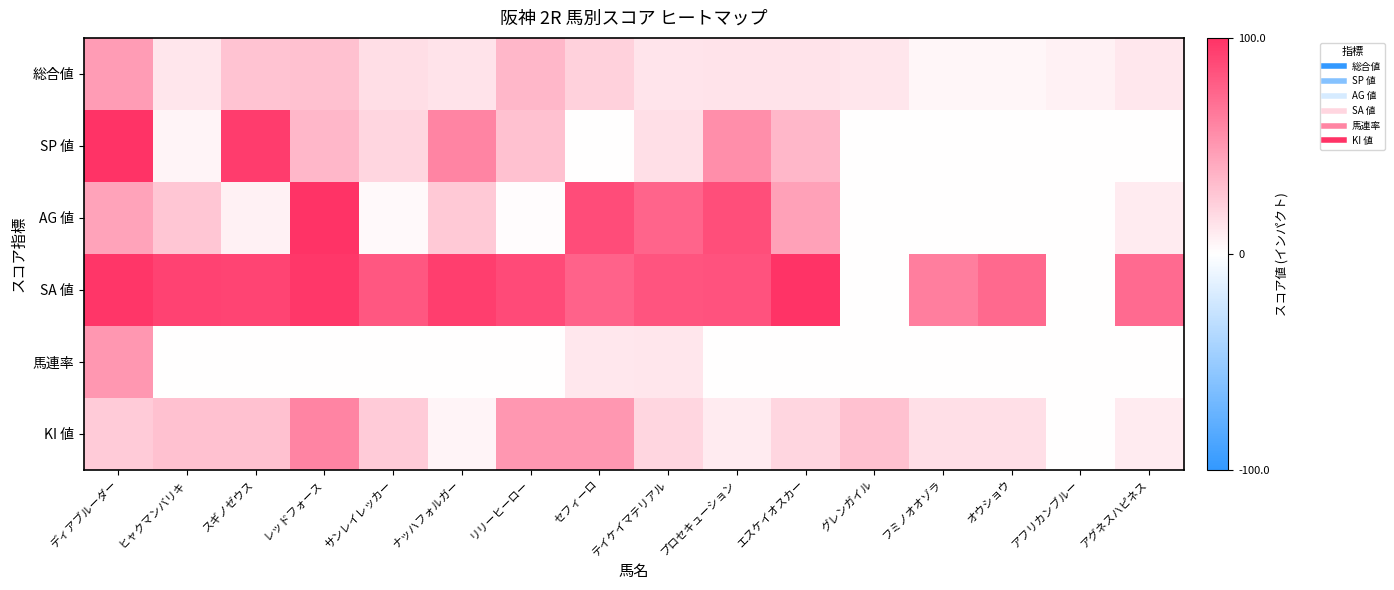

Reading left to right, extract all data points from this chart.

総合値: ディアブルーダー=48	ヒャクマンバリキ=12	スギノゼウス=29	レッドフォース=30	サンレイレッカー=16	ナッハフォルガー=14	リリーヒーロー=35	セフィーロ=22	テイケイマテリアル=13	プロセキューション=14	エスケイオスカー=14	グレンガイル=12	フミノオオゾラ=4	オウショウ=4	アフリカンブルー=7	アグネスハピネス=11
SP 値: ディアブルーダー=100	ヒャクマンバリキ=5	スギノゼウス=95	レッドフォース=35	サンレイレッカー=20	ナッハフォルガー=60	リリーヒーロー=30	セフィーロ=0	テイケイマテリアル=15	プロセキューション=55	エスケイオスカー=35	グレンガイル=0	フミノオオゾラ=0	オウショウ=0	アフリカンブルー=0	アグネスハピネス=0
AG 値: ディアブルーダー=45	ヒャクマンバリキ=28	スギノゼウス=7	レッドフォース=100	サンレイレッカー=3	ナッハフォルガー=26	リリーヒーロー=1	セフィーロ=87	テイケイマテリアル=75	プロセキューション=86	エスケイオスカー=46	グレンガイル=0	フミノオオゾラ=0	オウショウ=0	アフリカンブルー=0	アグネスハピネス=10
SA 値: ディアブルーダー=98	ヒャクマンバリキ=92	スギノゼウス=91	レッドフォース=97	サンレイレッカー=82	ナッハフォルガー=94	リリーヒーロー=88	セフィーロ=76	テイケイマテリアル=83	プロセキューション=84	エスケイオスカー=100	グレンガイル=0	フミノオオゾラ=63	オウショウ=73	アフリカンブルー=0	アグネスハピネス=72
馬連率: ディアブルーダー=50	ヒャクマンバリキ=0	スギノゼウス=0	レッドフォース=0	サンレイレッカー=0	ナッハフォルガー=0	リリーヒーロー=0	セフィーロ=11	テイケイマテリアル=12	プロセキューション=0	エスケイオスカー=0	グレンガイル=0	フミノオオゾラ=0	オウショウ=0	アフリカンブルー=0	アグネスハピネス=0
KI 値: ディアブルーダー=25	ヒャクマンバリキ=30	スギノゼウス=30	レッドフォース=60	サンレイレッカー=25	ナッハフォルガー=5	リリーヒーロー=50	セフィーロ=50	テイケイマテリアル=20	プロセキューション=10	エスケイオスカー=20	グレンガイル=30	フミノオオゾラ=15	オウショウ=15	アフリカンブルー=0	アグネスハピネス=10